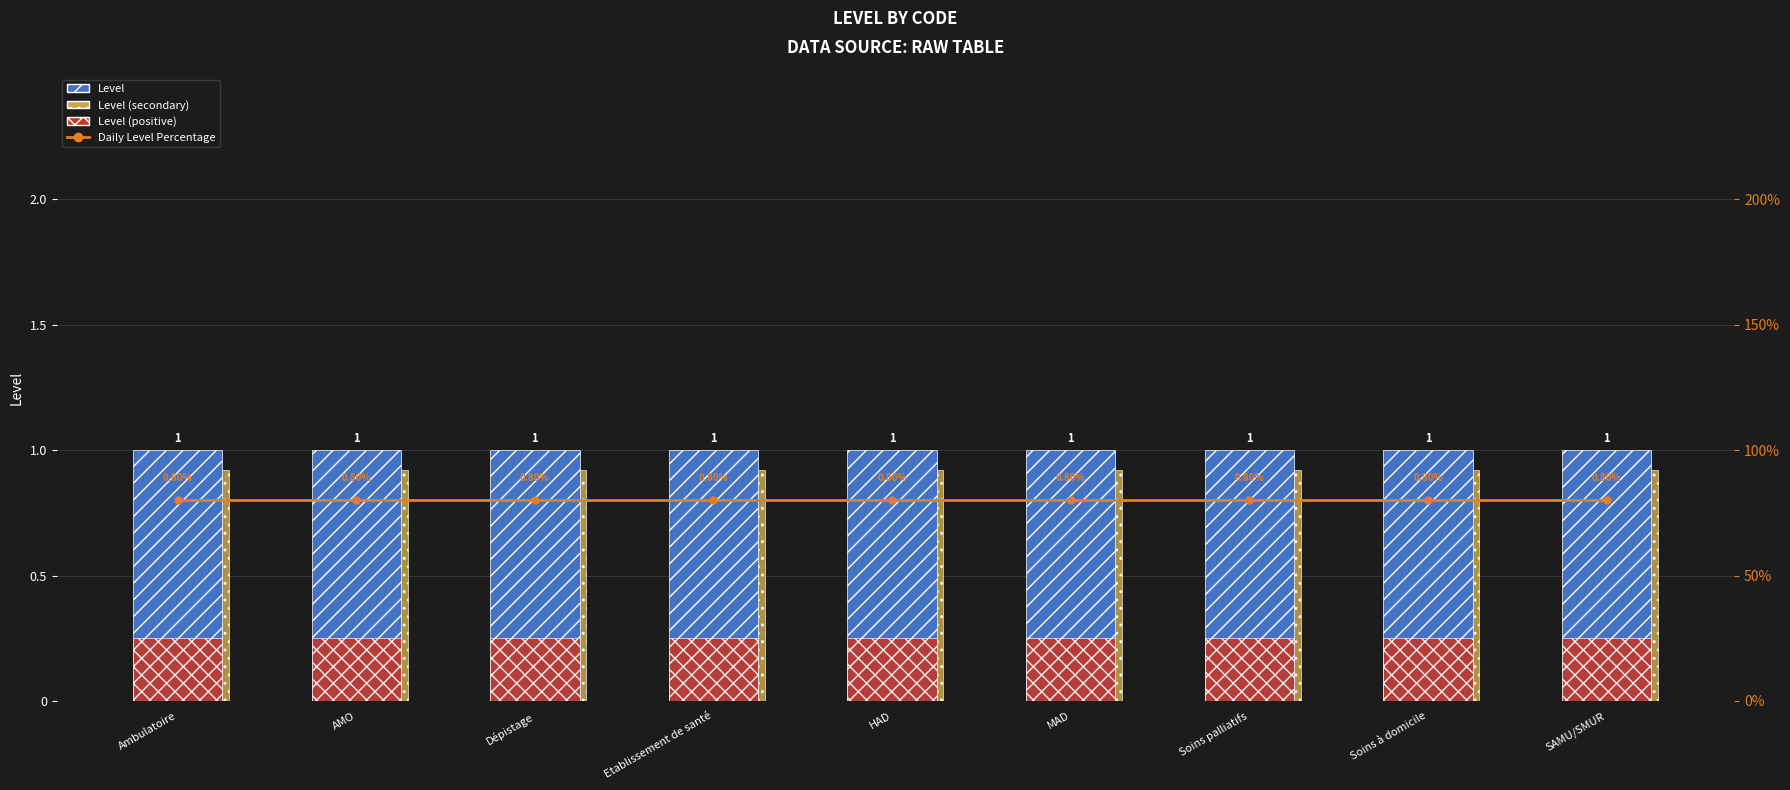

At AMO, list the series in order from smallest to largest.

Level (positive), Daily Level Percentage, Level (secondary), Level